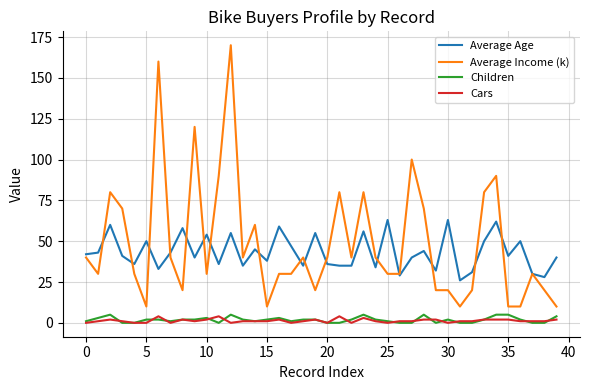

Which series has the largest total across all categories?

Average Income (k)